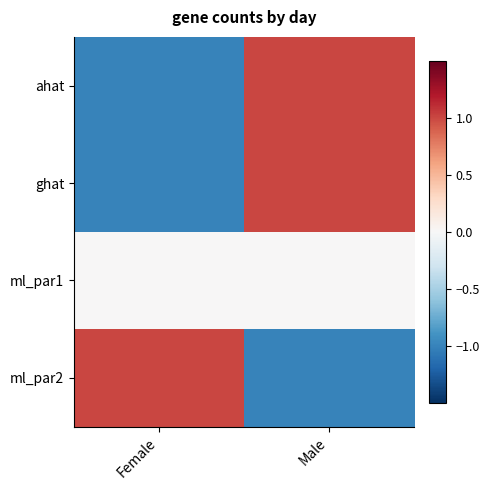

What is the total value across all series at Male?

1